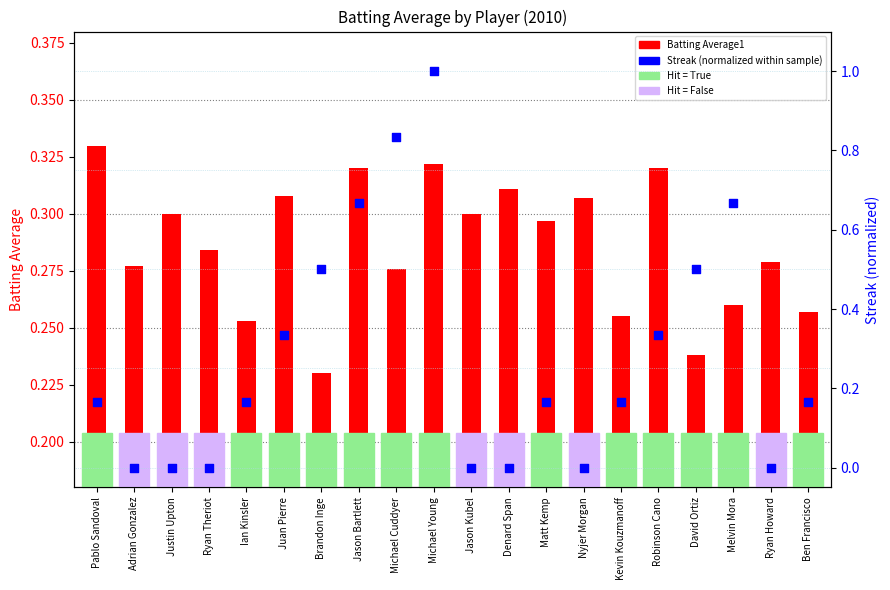

What are all the series names shown in the legend?

Batting Average1, Streak (normalized)